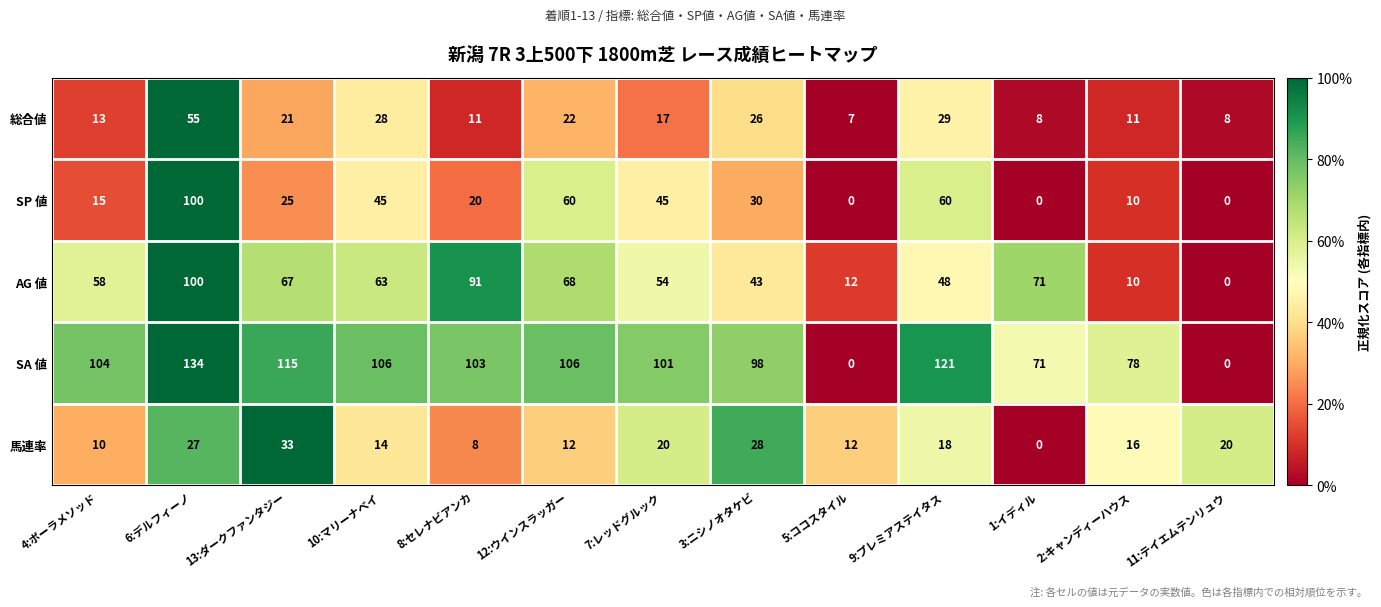

Count the number of data series in this chart.

5